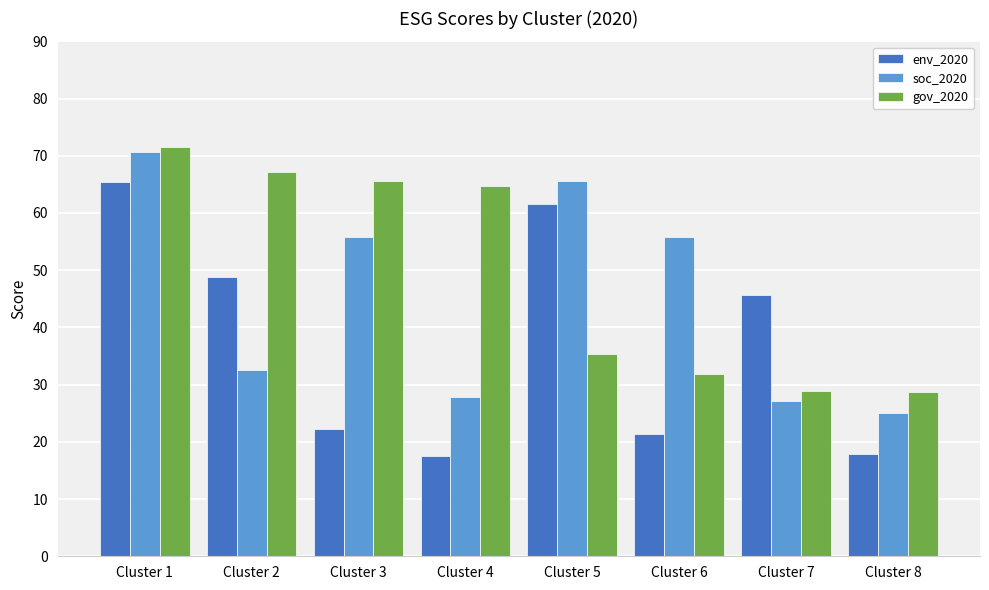

What is the value of the env_2020 bar at the 7th from the left?

45.7